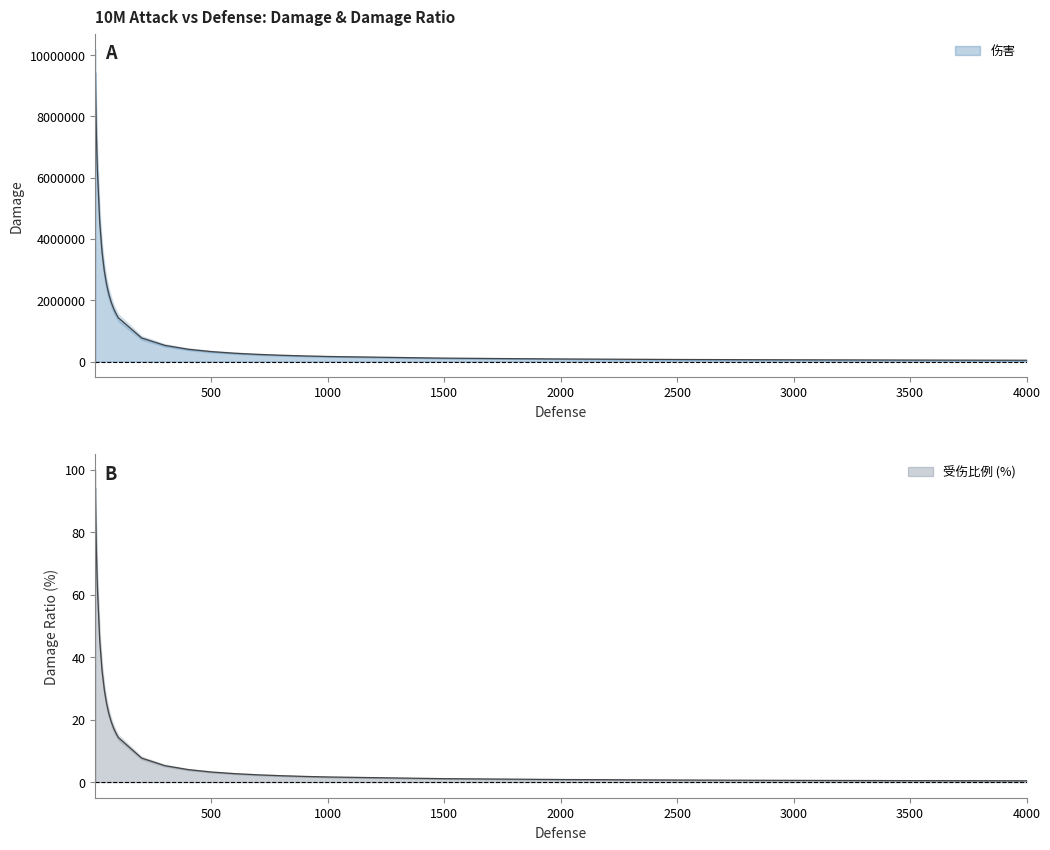

At which label is 伤害 closest to 4737728?

20